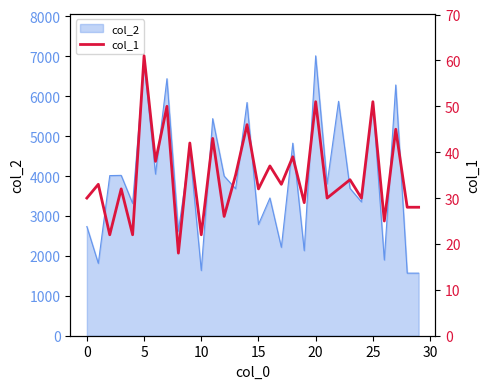

What is the maximum value for col_2?

7013